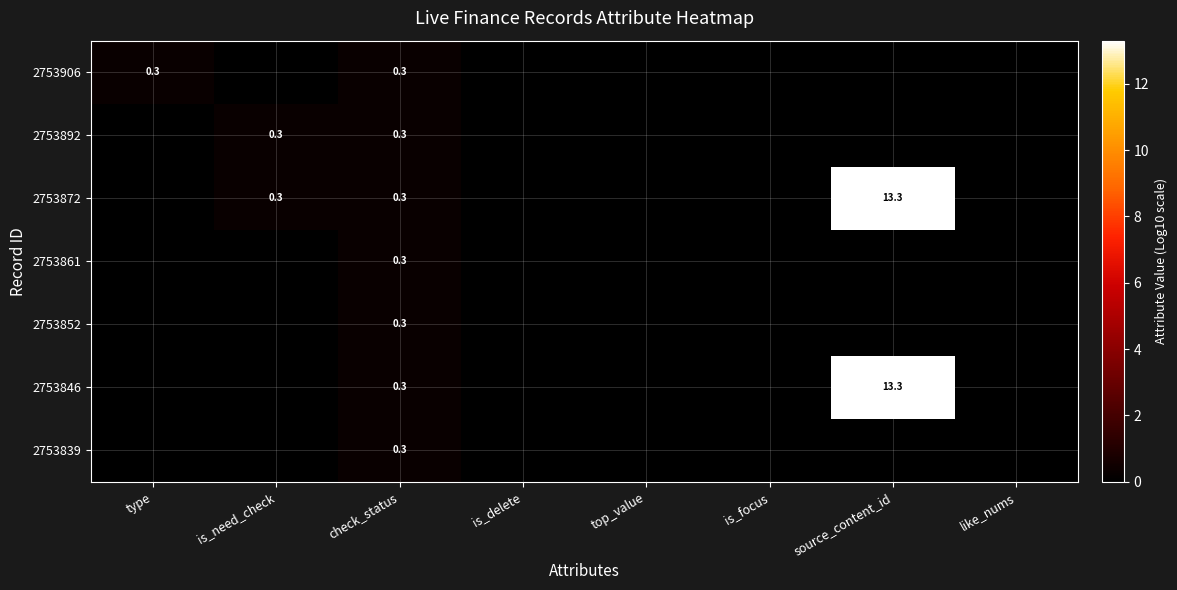

True or false: 2753872 has a value of 13.3 at source_content_id.

True